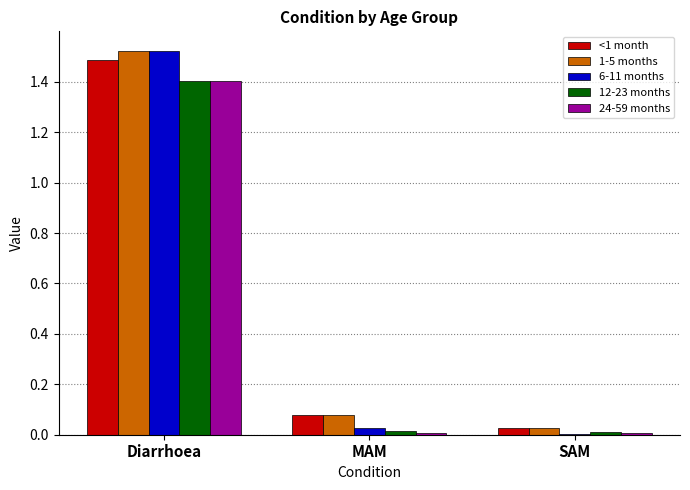

Is the value of 24-59 months at SAM greater than the value of 6-11 months at Diarrhoea?

No